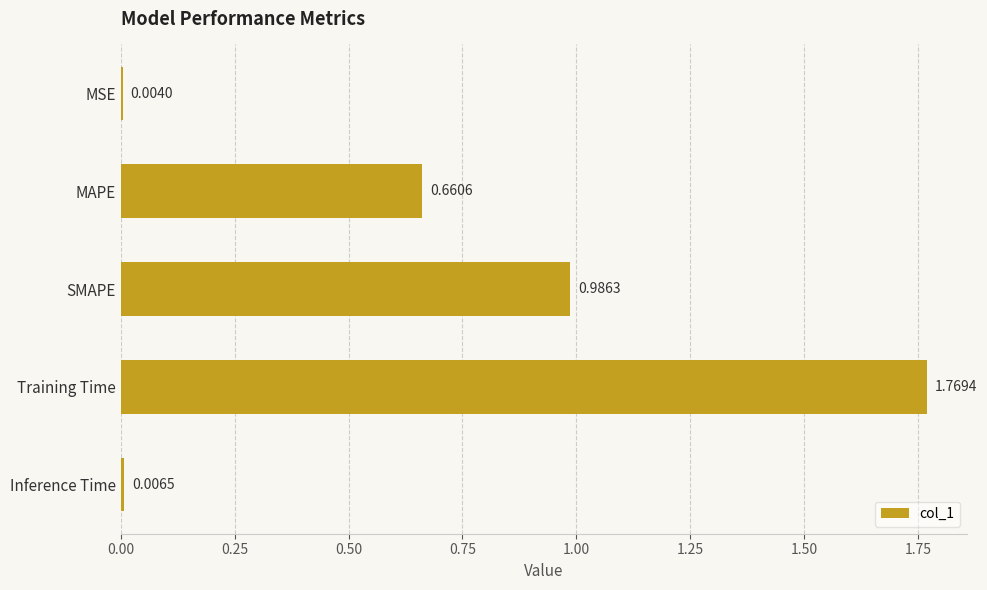

Which category has the highest value across all series?

Training Time